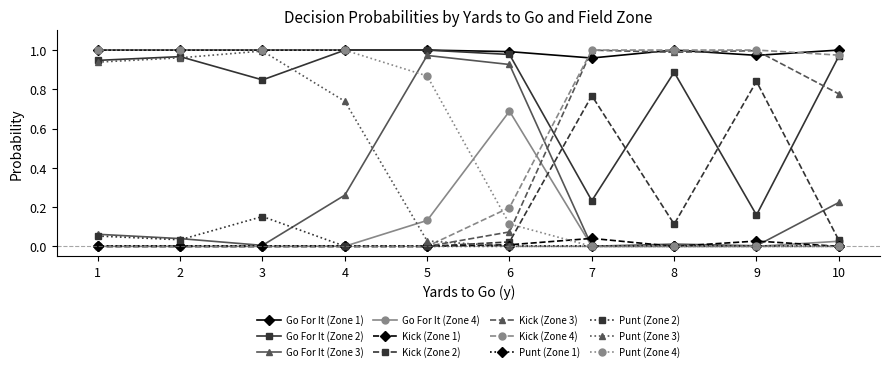

Between 3 and 10, which series saw the biggest shift?

Punt (Zone 4)